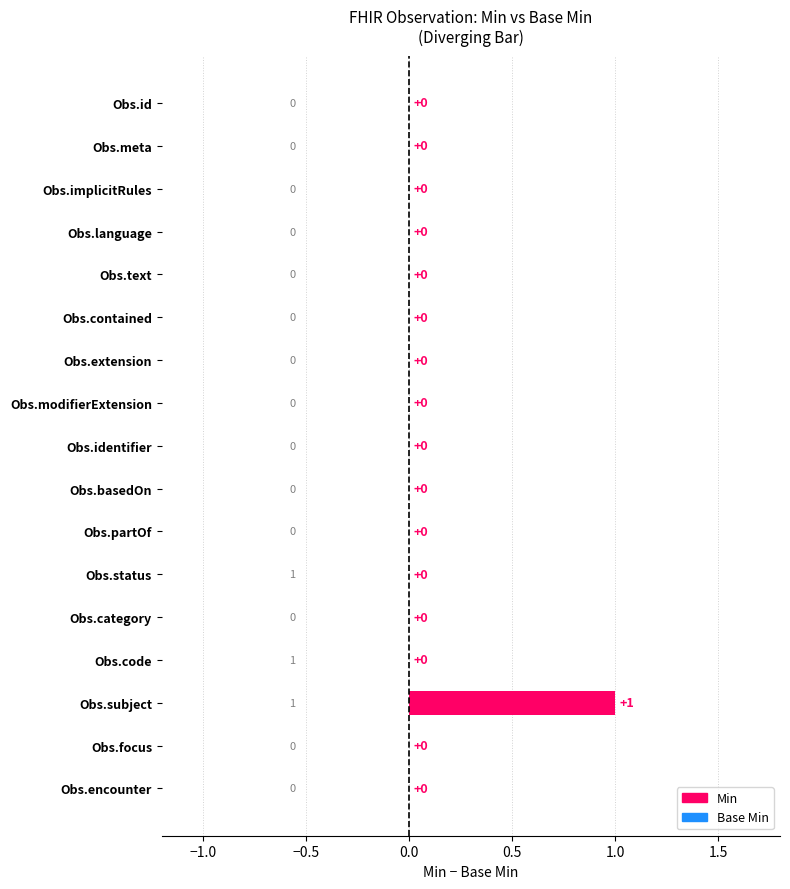

How many values are between 0 and 1?

17